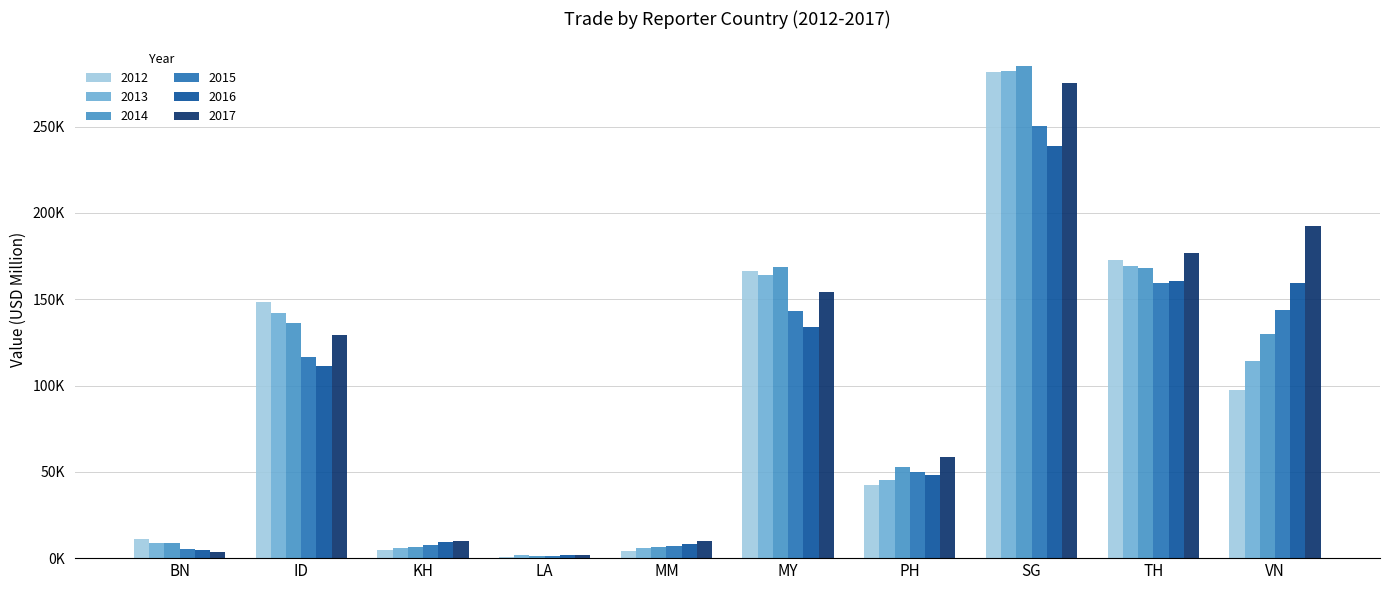

At which label does 2014 reach its minimum?

LA